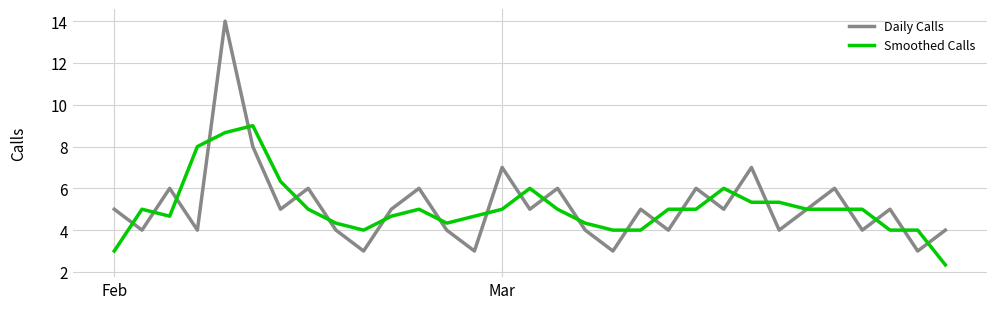

Rank the series by their maximum value, from lowest to highest.

Smoothed Calls, Daily Calls